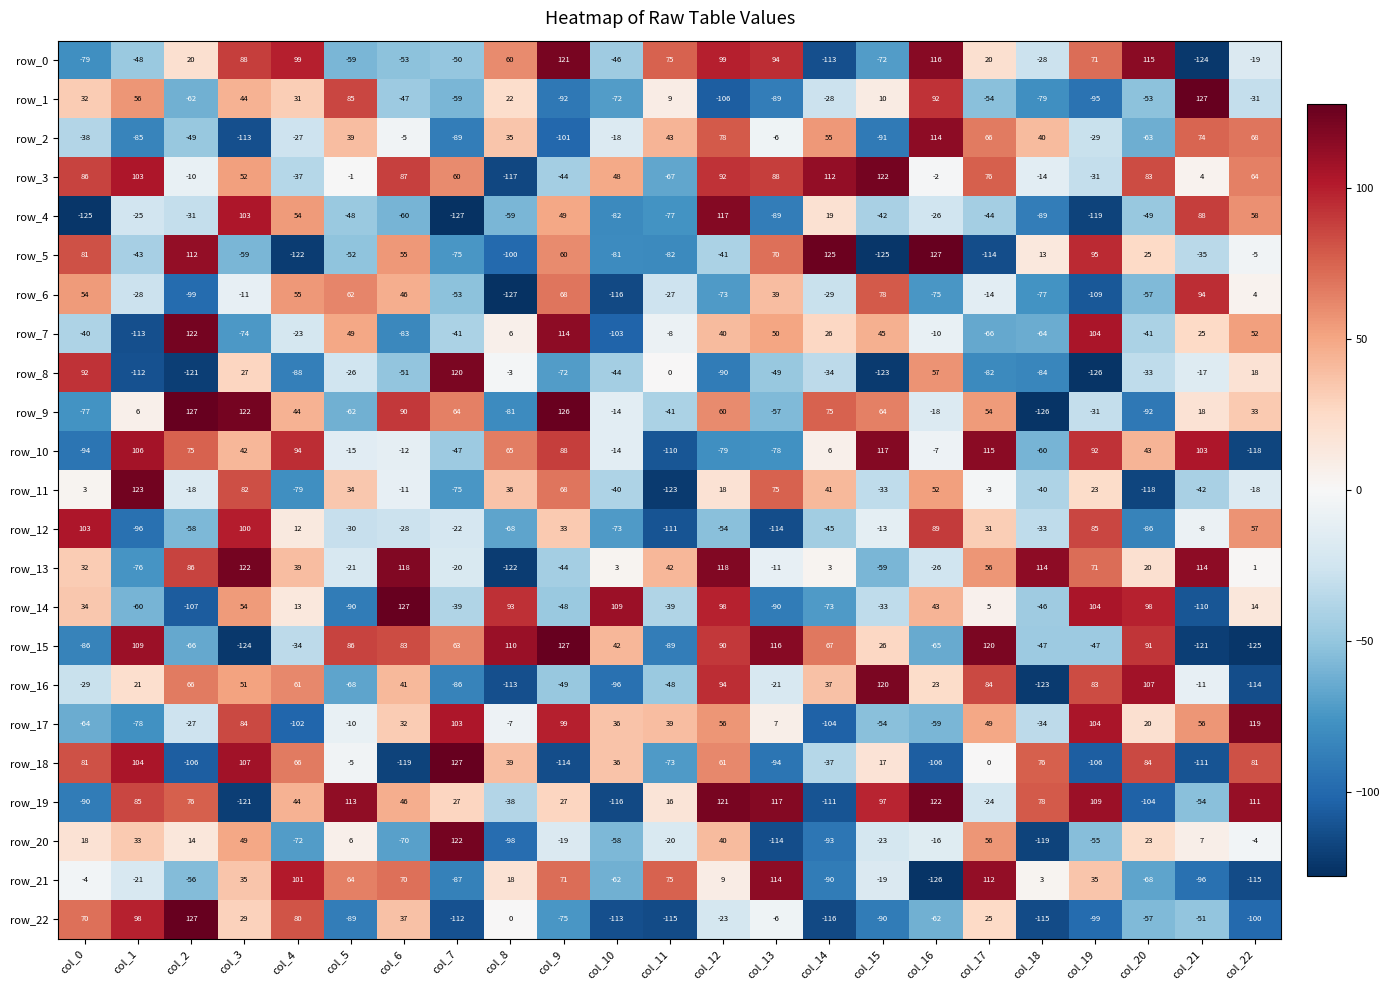

Reading left to right, what are all the values shown in this chart?

row_0: -79	-48	20	88	99	-59	-53	-50	60	121	-46	75	99	94	-113	-72	116	20	-28	71	115	-124	-19
row_1: 32	56	-62	44	31	85	-47	-59	22	-92	-72	9	-106	-89	-28	10	92	-54	-79	-95	-53	127	-31
row_2: -38	-85	-49	-113	-27	39	-5	-89	35	-101	-18	43	78	-6	55	-91	114	66	40	-29	-63	74	68
row_3: 86	103	-10	52	-37	-1	87	60	-117	-44	48	-67	92	88	112	122	-2	76	-14	-31	83	4	64
row_4: -125	-25	-31	103	54	-48	-60	-127	-59	49	-82	-77	117	-89	19	-42	-26	-44	-89	-119	-49	88	58
row_5: 81	-43	112	-59	-122	-52	55	-75	-100	60	-81	-82	-41	70	125	-125	127	-114	13	95	25	-35	-5
row_6: 54	-28	-99	-11	55	62	46	-53	-127	68	-116	-27	-73	39	-29	78	-75	-14	-77	-109	-57	94	4
row_7: -40	-113	122	-74	-23	49	-83	-41	6	114	-103	-8	40	50	26	45	-10	-66	-64	104	-41	25	52
row_8: 92	-112	-121	27	-88	-26	-51	120	-3	-72	-44	0	-90	-49	-34	-123	57	-82	-84	-126	-33	-17	18
row_9: -77	6	127	122	44	-62	90	64	-81	126	-14	-41	60	-57	75	64	-18	54	-126	-31	-92	18	33
row_10: -94	106	75	42	94	-15	-12	-47	65	88	-14	-110	-79	-78	6	117	-7	115	-60	92	43	103	-118
row_11: 3	123	-18	82	-79	34	-11	-75	36	68	-40	-123	18	75	41	-33	52	-3	-40	23	-118	-42	-18
row_12: 103	-96	-58	100	12	-30	-28	-22	-68	33	-73	-111	-54	-114	-45	-13	89	31	-33	85	-86	-8	57
row_13: 32	-76	86	122	39	-21	118	-20	-122	-44	3	42	118	-11	3	-59	-26	56	114	71	20	114	1
row_14: 34	-60	-107	54	13	-90	127	-39	93	-48	109	-39	98	-90	-73	-33	43	5	-46	104	98	-110	14
row_15: -86	109	-66	-124	-34	86	83	63	110	127	42	-89	90	116	67	26	-65	120	-47	-47	91	-121	-125
row_16: -29	21	66	51	61	-68	41	-86	-113	-49	-96	-48	94	-21	37	120	23	84	-123	83	107	-11	-114
row_17: -64	-78	-27	84	-102	-10	32	103	-7	99	36	39	56	7	-104	-54	-59	49	-34	104	20	56	119
row_18: 81	104	-106	107	66	-5	-119	127	39	-114	36	-73	61	-94	-37	17	-106	0	76	-106	84	-111	81
row_19: -90	85	76	-121	44	113	46	27	-38	27	-116	16	121	117	-111	97	122	-24	78	109	-104	-54	111
row_20: 18	33	14	49	-72	6	-70	122	-98	-19	-58	-20	40	-114	-93	-23	-16	56	-119	-55	23	7	-4
row_21: -4	-21	-56	35	101	64	70	-87	18	71	-62	75	9	114	-90	-19	-126	112	3	35	-68	-96	-115
row_22: 70	98	127	29	80	-89	37	-112	0	-75	-113	-115	-23	-6	-116	-90	-62	25	-115	-99	-57	-51	-100